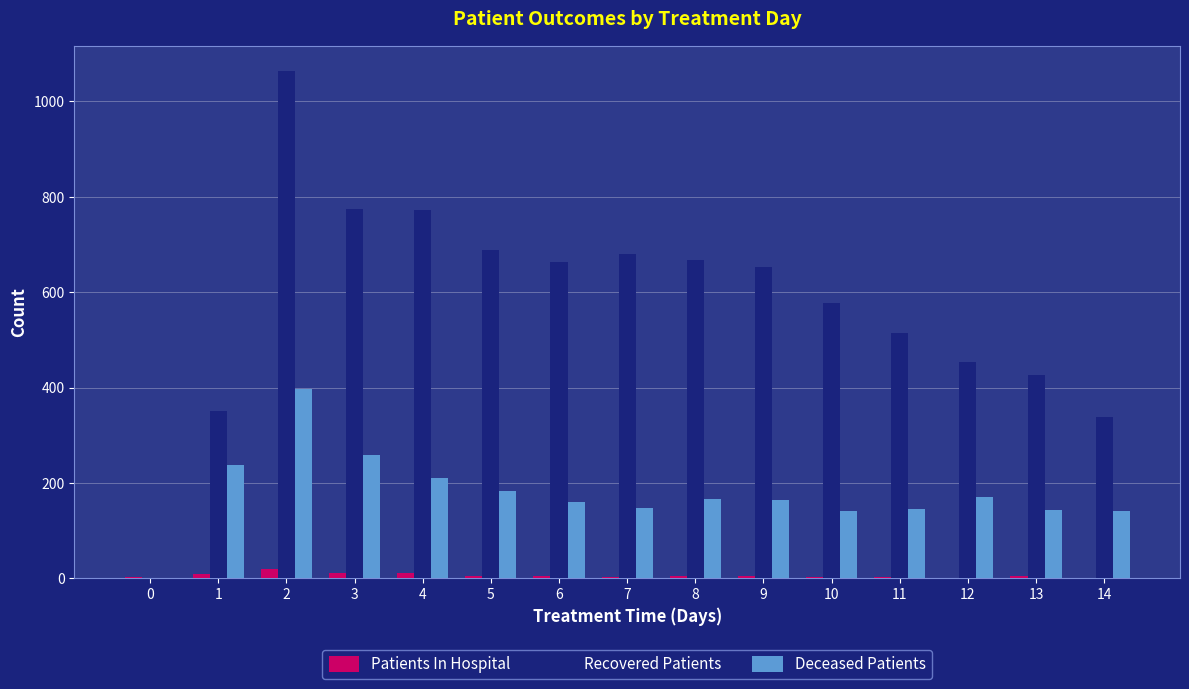

What is the sum of all Patients In Hospital values?

84